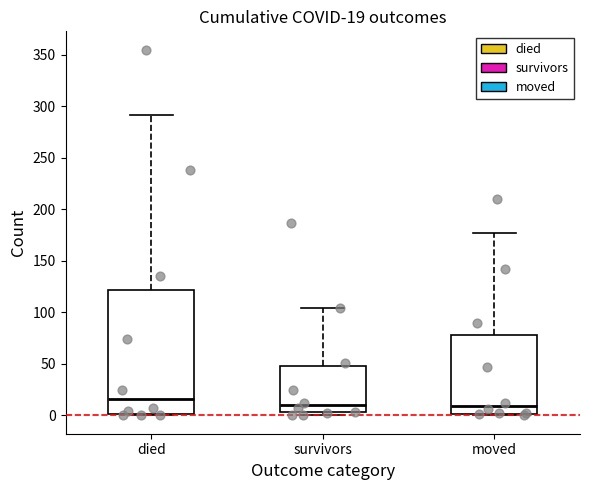

Which box is the tallest, from its lower edge to its upper edge?

died